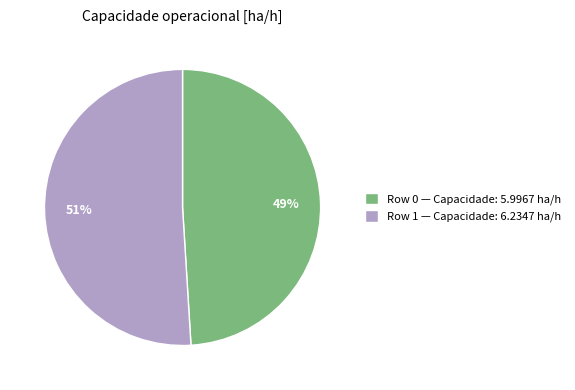

The Row 1 slice represents 51% of the pie. True or false?

True